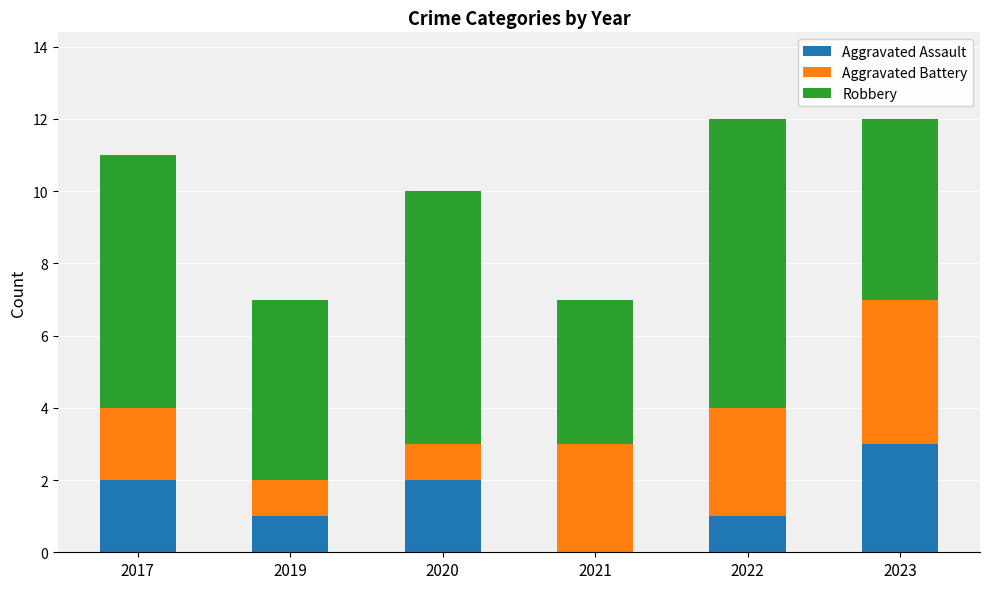

Reading left to right, what are the values for Aggravated Assault?

2017=2	2019=1	2020=2	2021=0	2022=1	2023=3